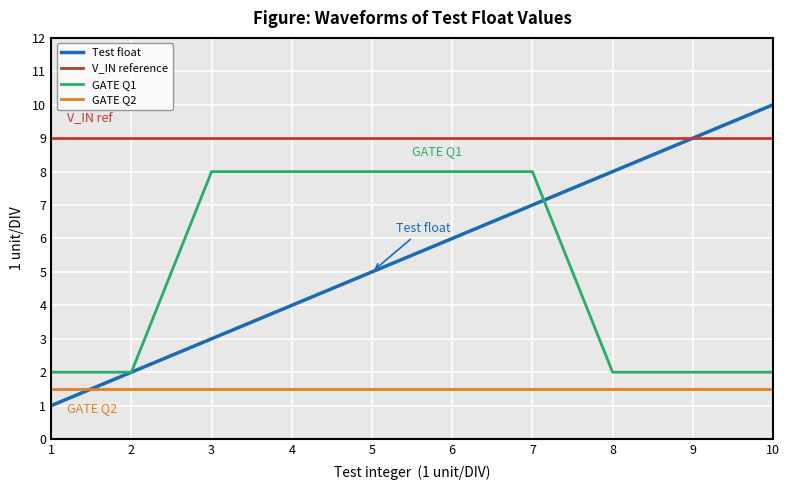

What is the highest value of the Test float series?

10.0